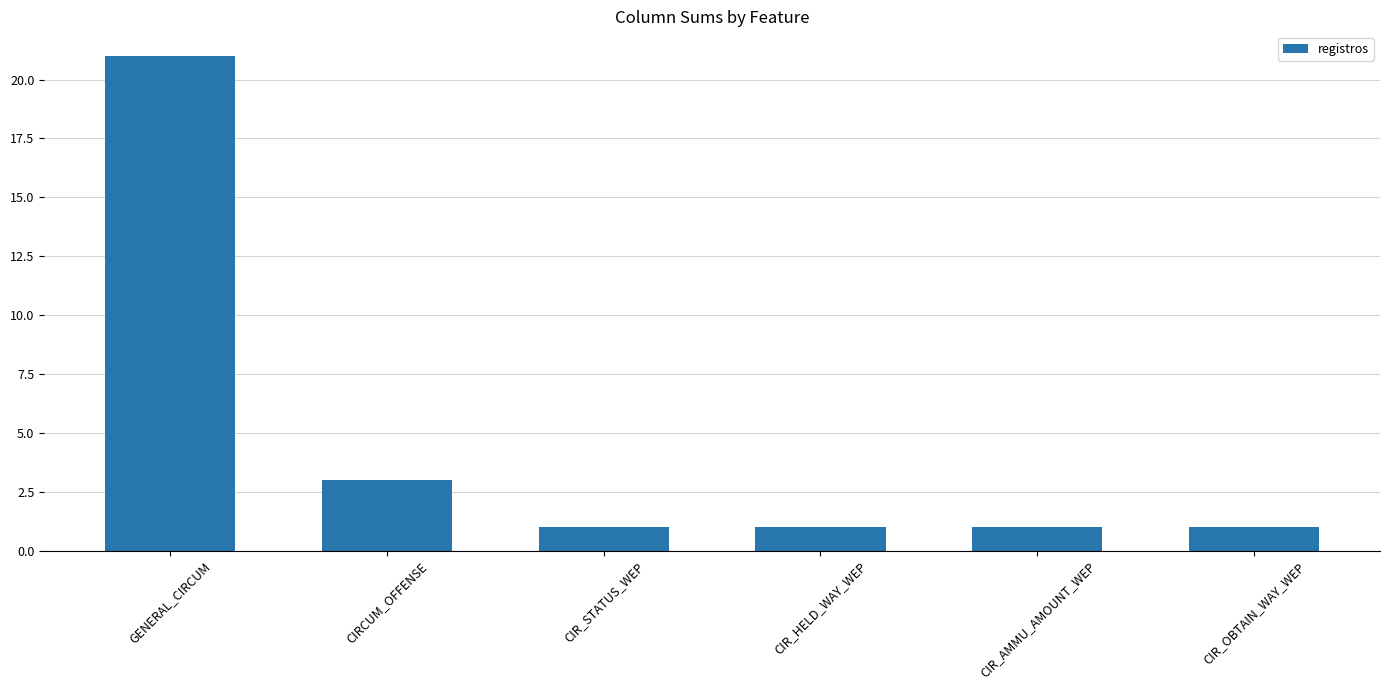

What is the sum of all values?

28